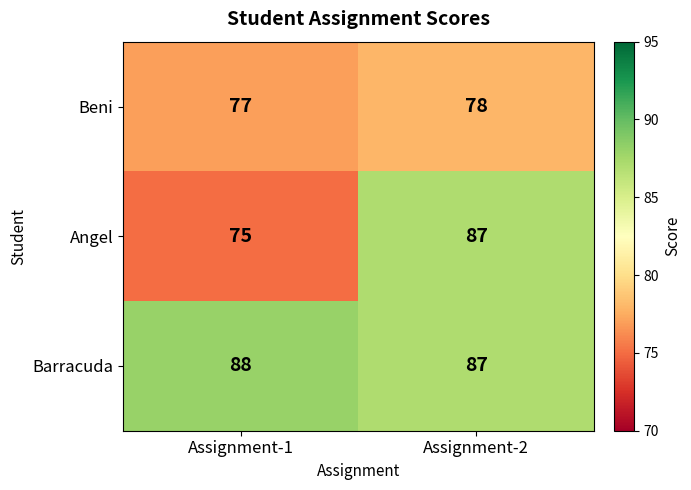

Which series has the largest total across all categories?

Barracuda